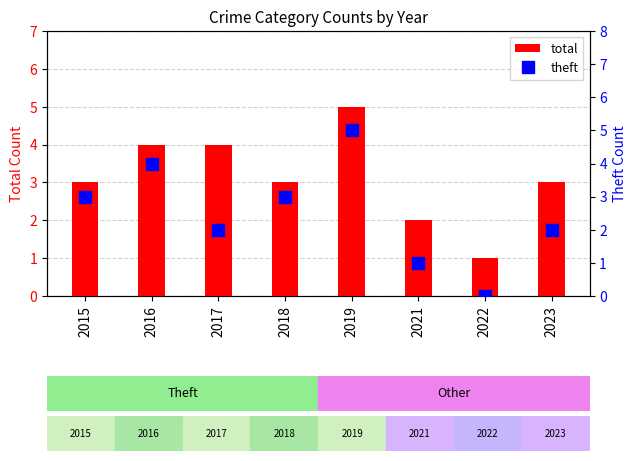

Which has a higher value, 2018 or 2016?

2016